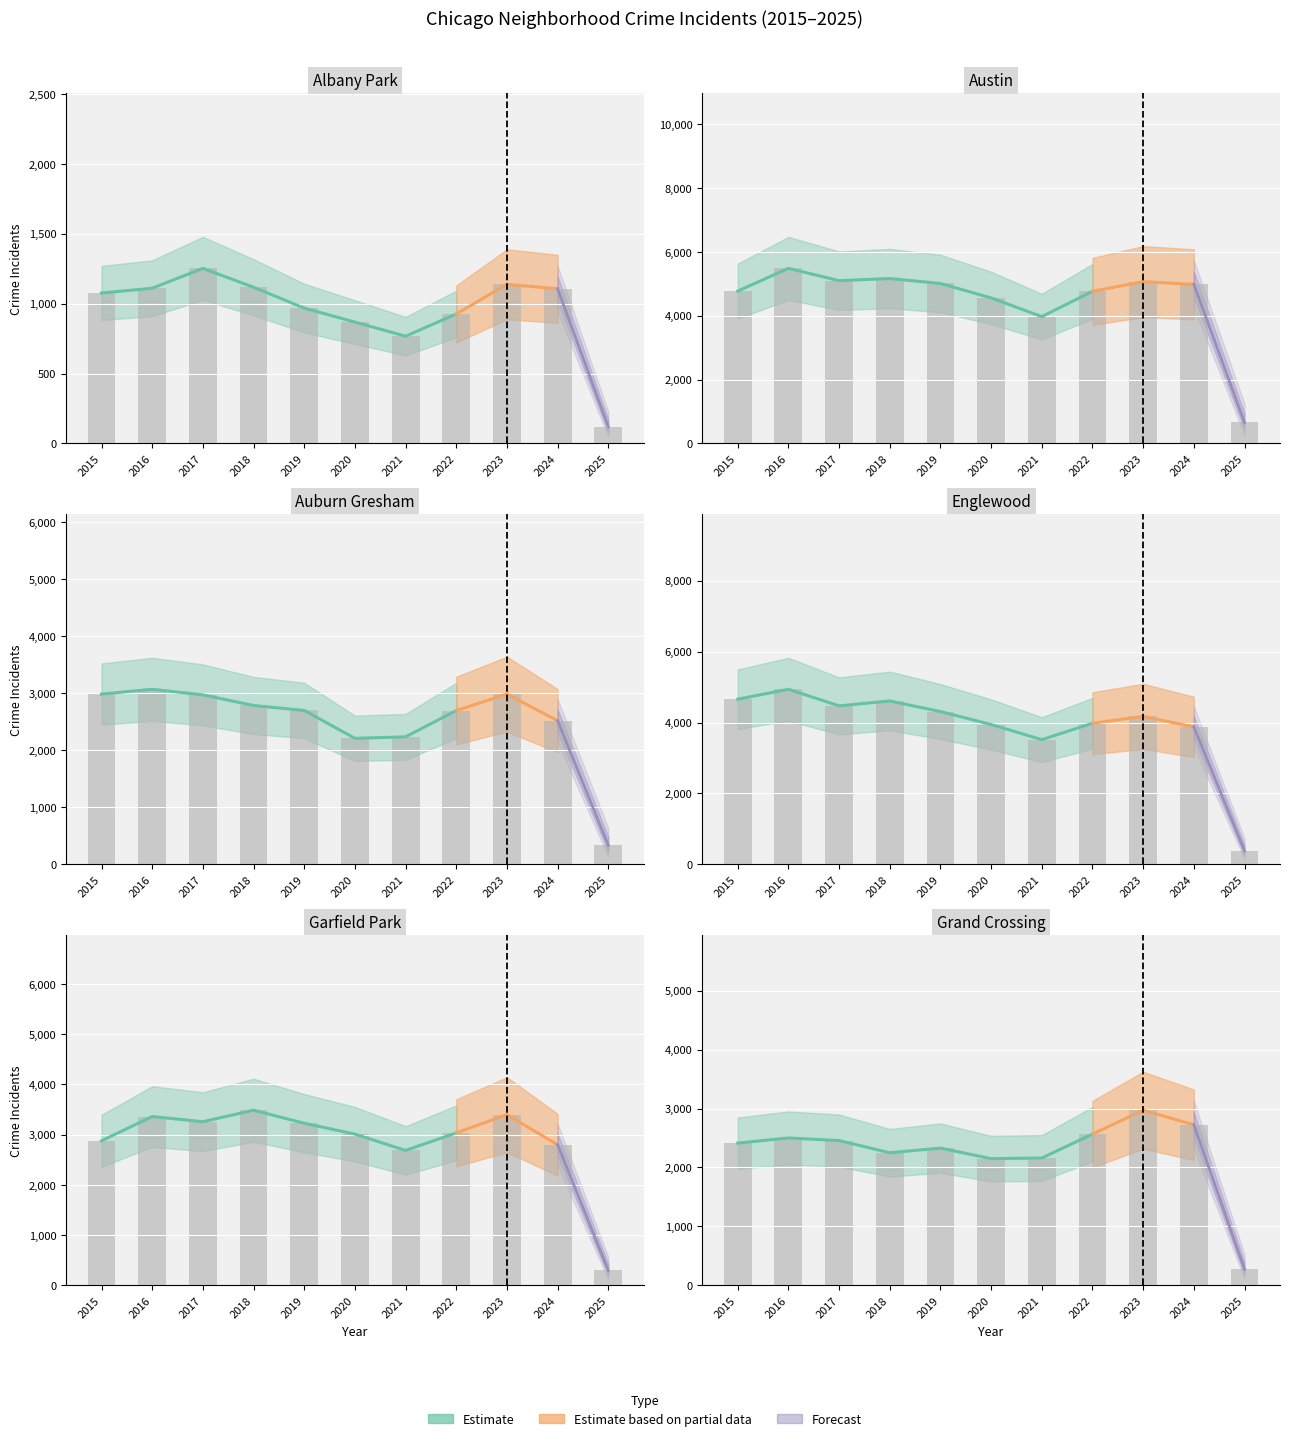

Where does the Austin series first go above 4982?

2016